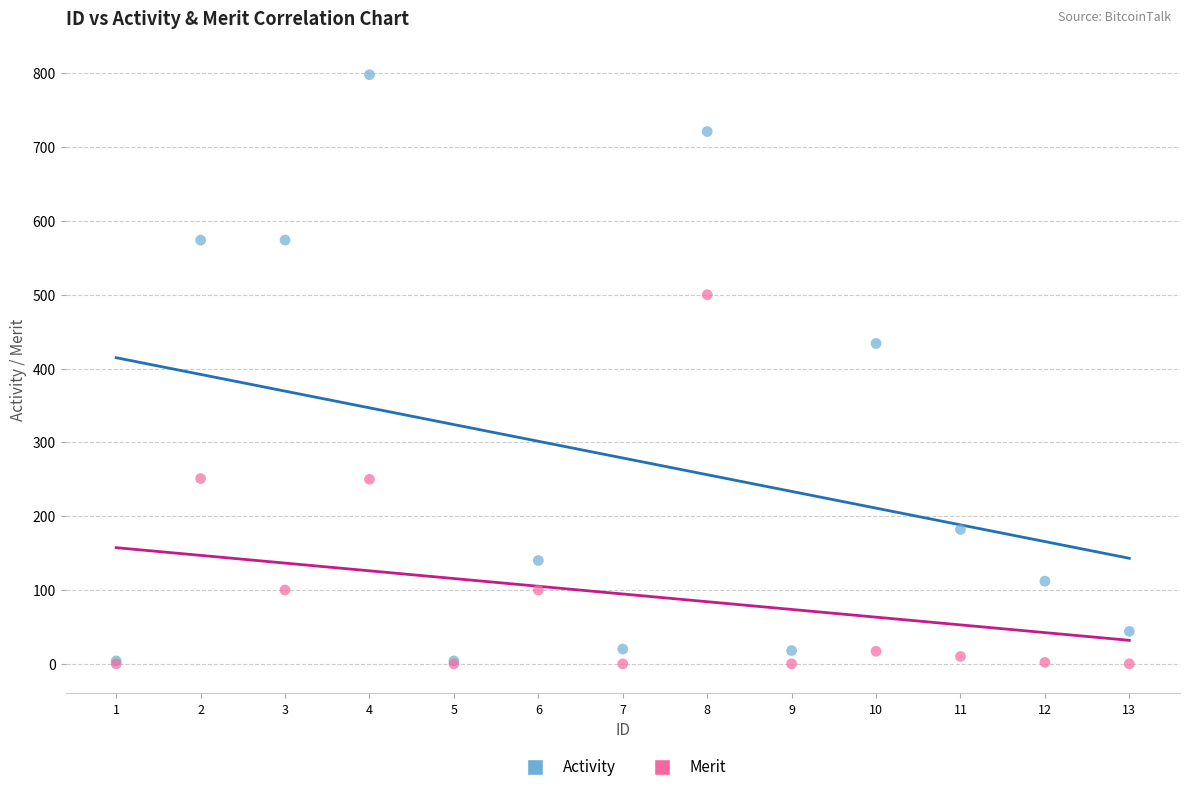

Which series contains the highest Y value?

Activity